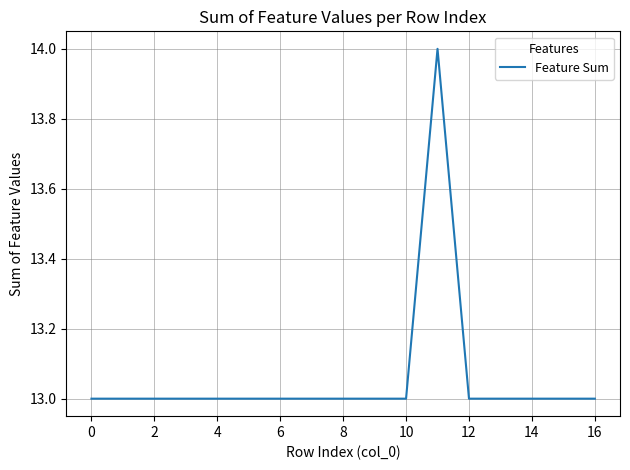

What is the maximum value shown in the chart?

14